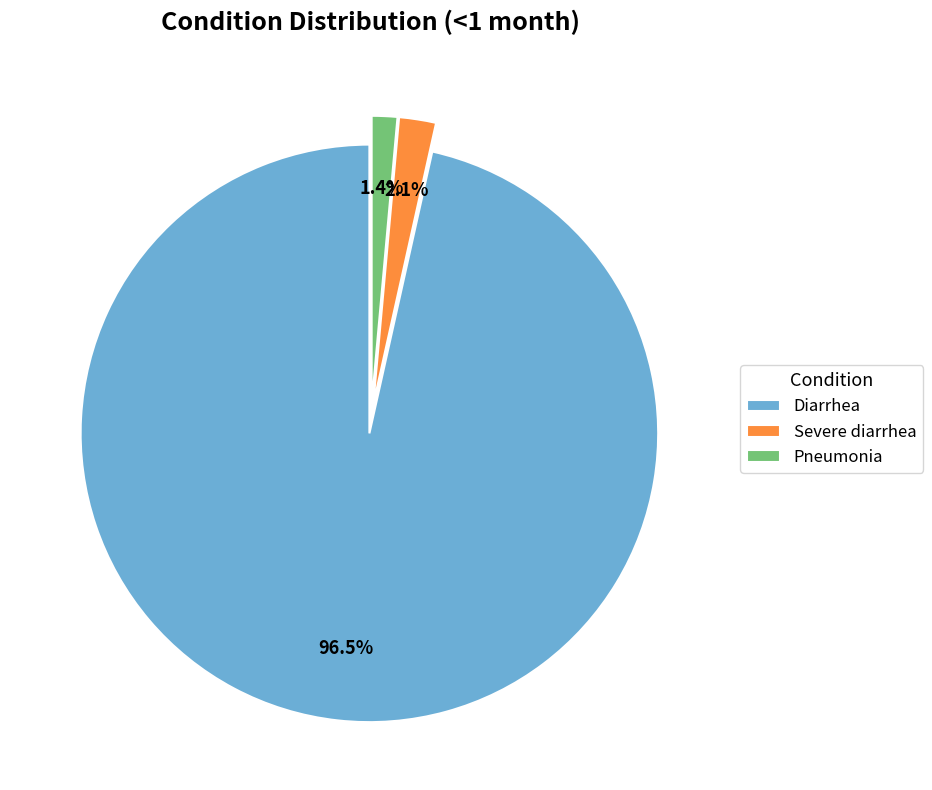

The Severe diarrhea slice represents 16% of the pie. True or false?

False